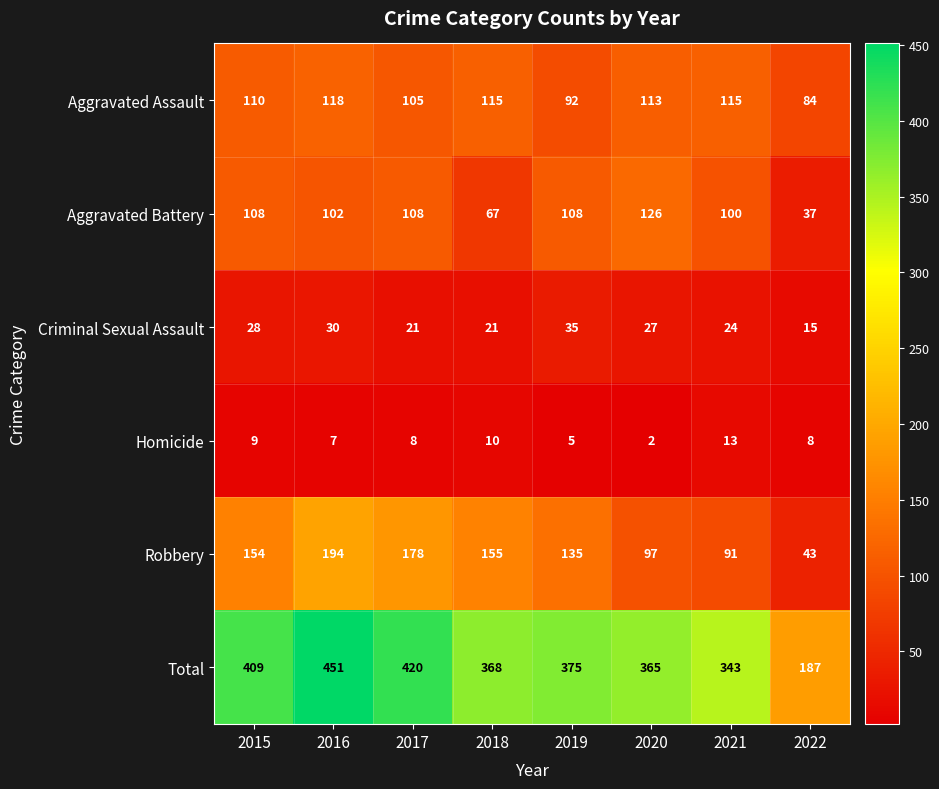

Which category has the highest value in the Aggravated Battery series?

2020